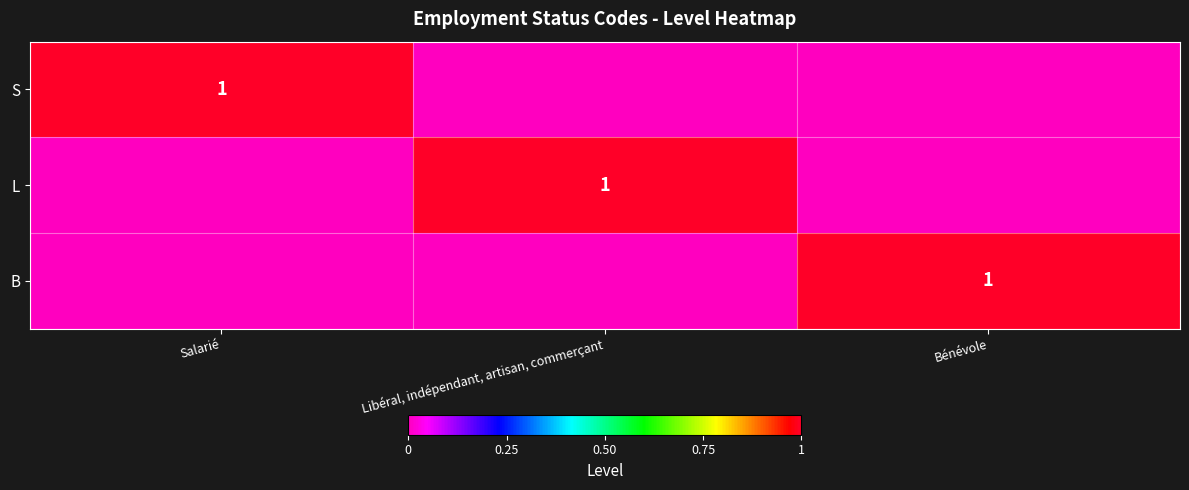

What is the difference between the highest and lowest values at Salarié?

1